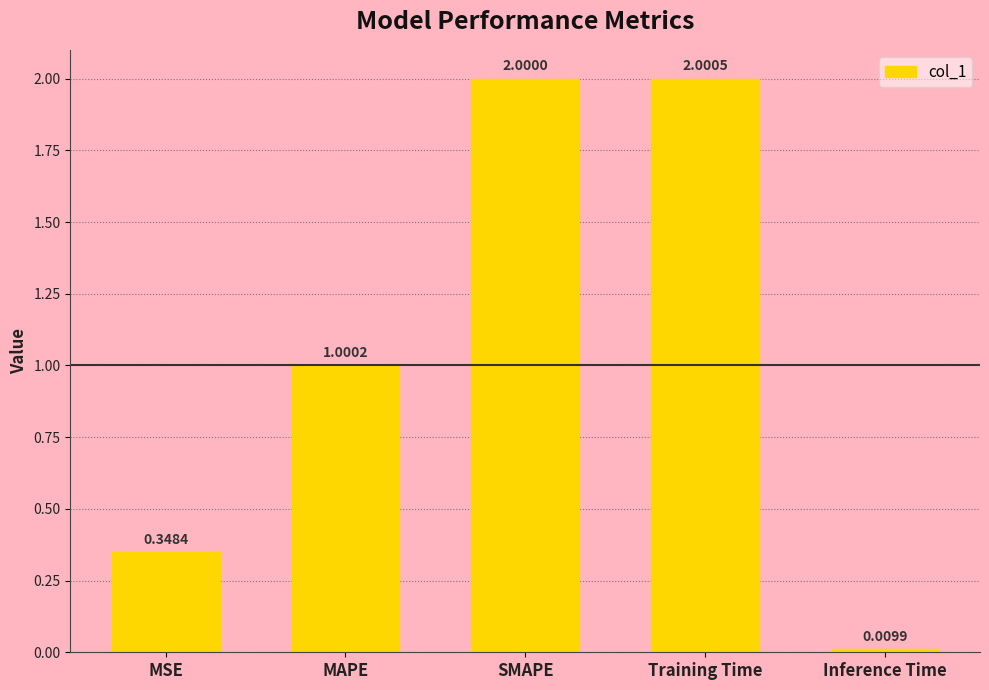

What is the sum of all values?

5.4